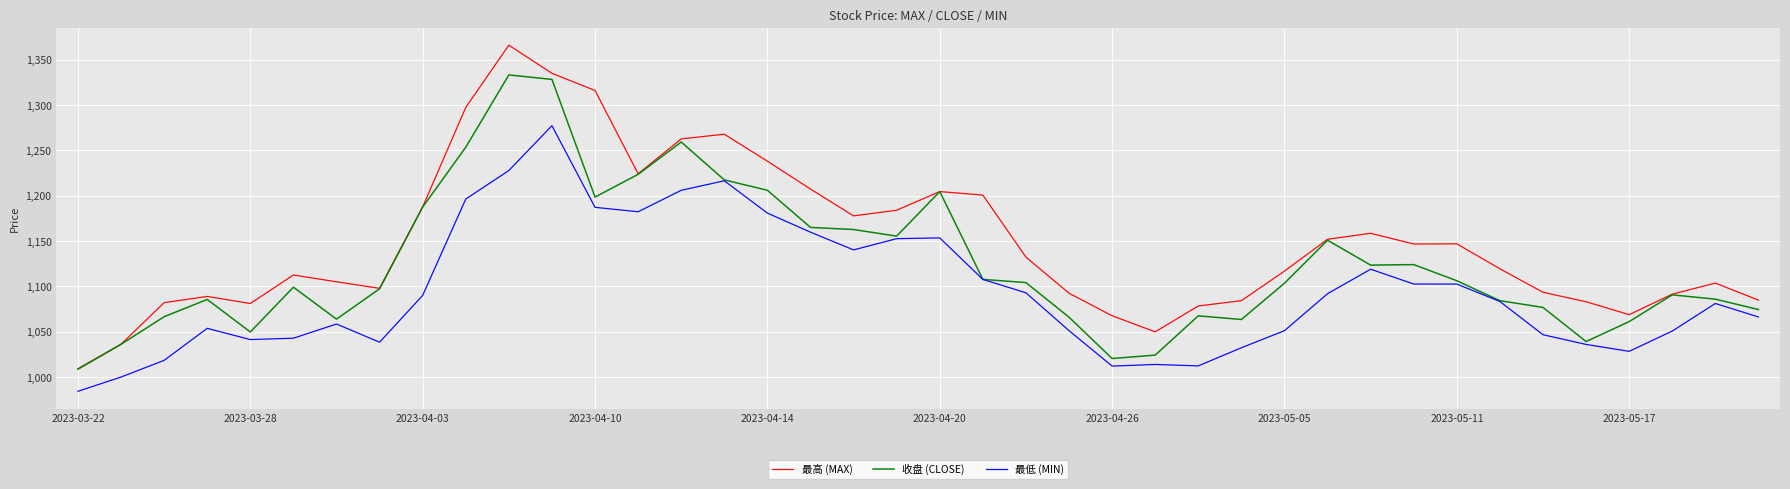

List the series in order of their peak value, lowest first.

最低 (MIN), 收盘 (CLOSE), 最高 (MAX)